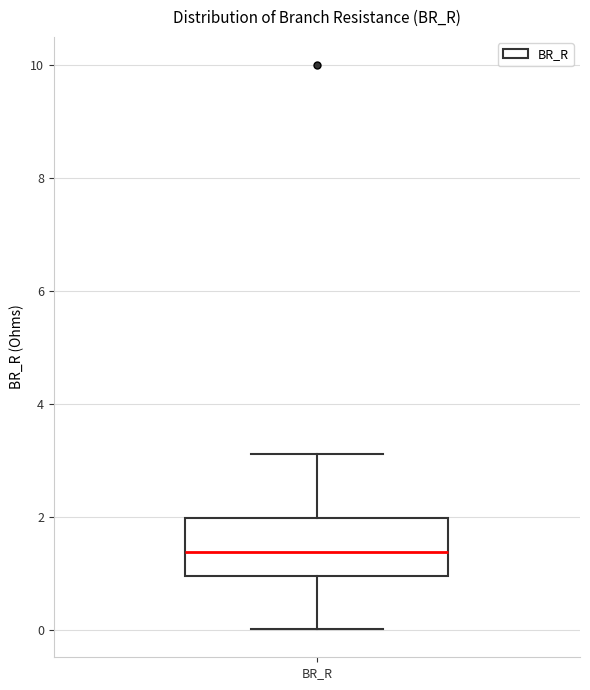

Read this box plot against the y-axis: the position of the median line, the range covered by the box, and the ends of both whiskers. The values are not printed on the chart, so give them approximately, as read against the axis.

median 1.4, box 1.0 to 2.0, whiskers 0.0 to 3.2